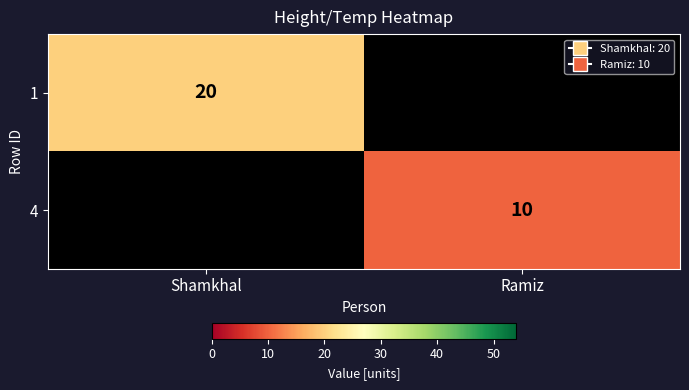

At which category does the chart reach its minimum across all series?

Ramiz